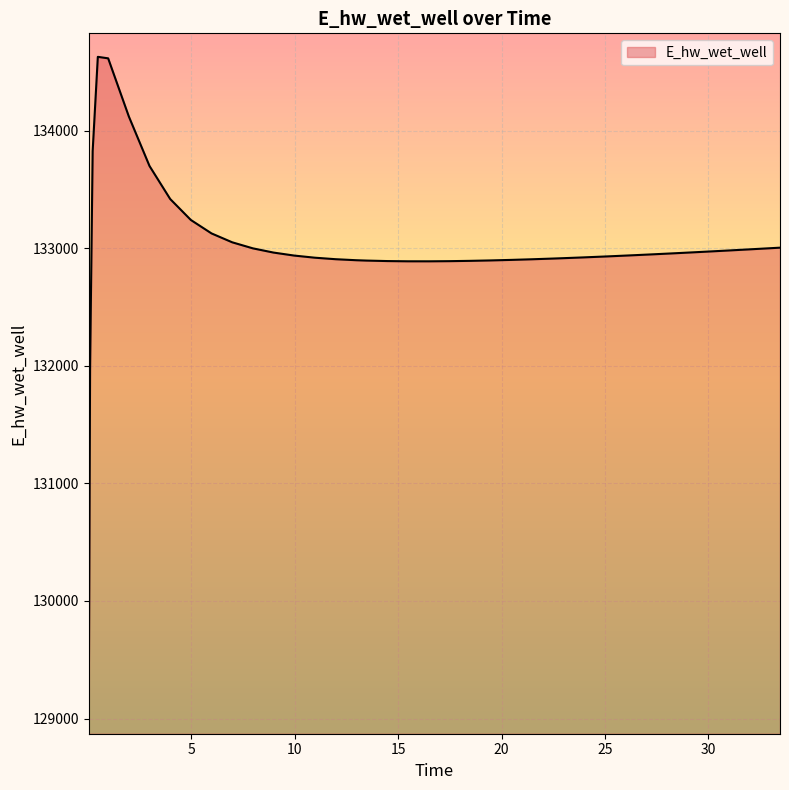

What is the difference between the maximum and minimum values?

5558.4